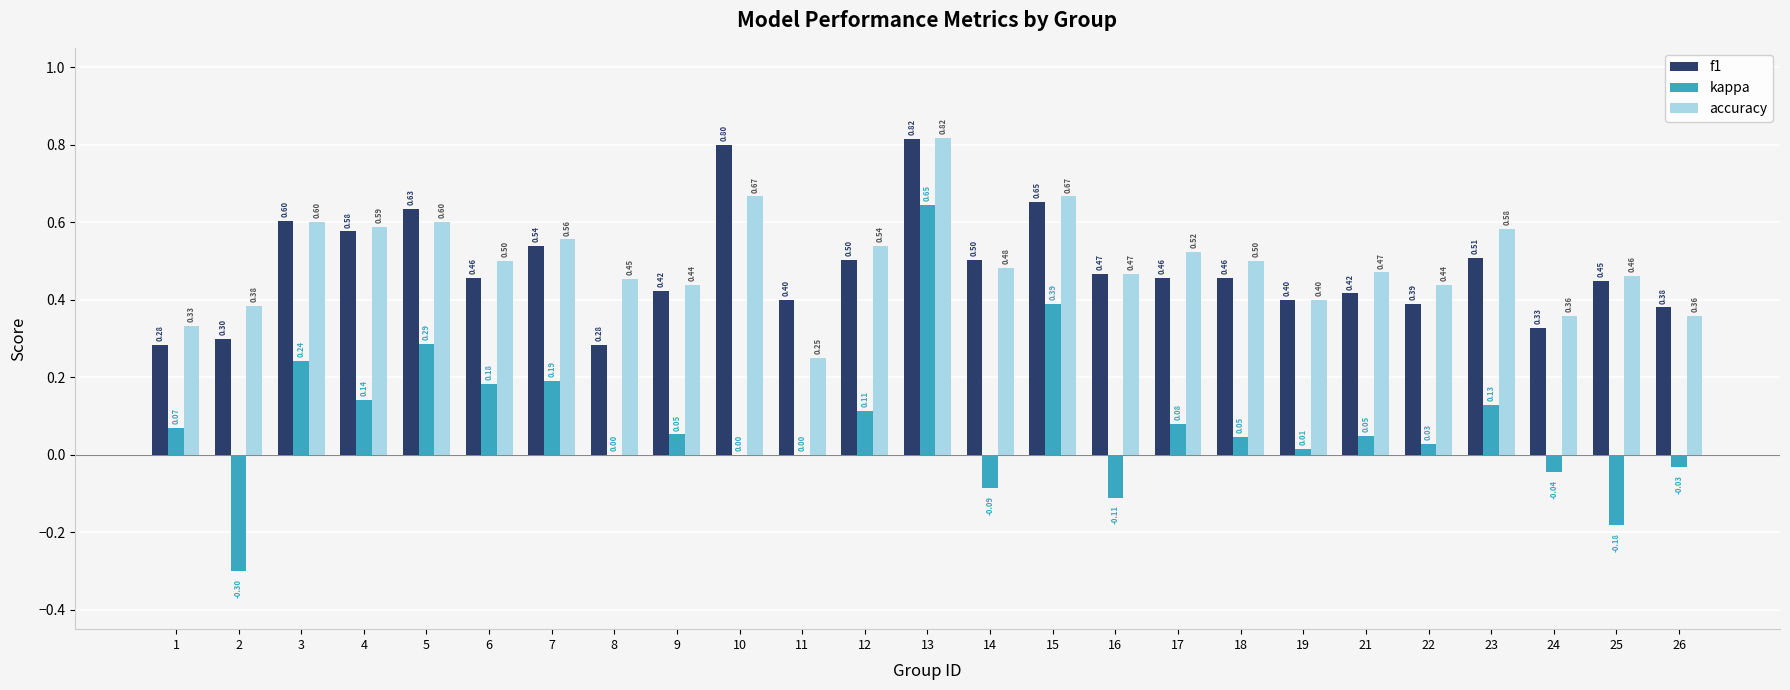

The accuracy series shows 0.4 at 22. True or false?

True